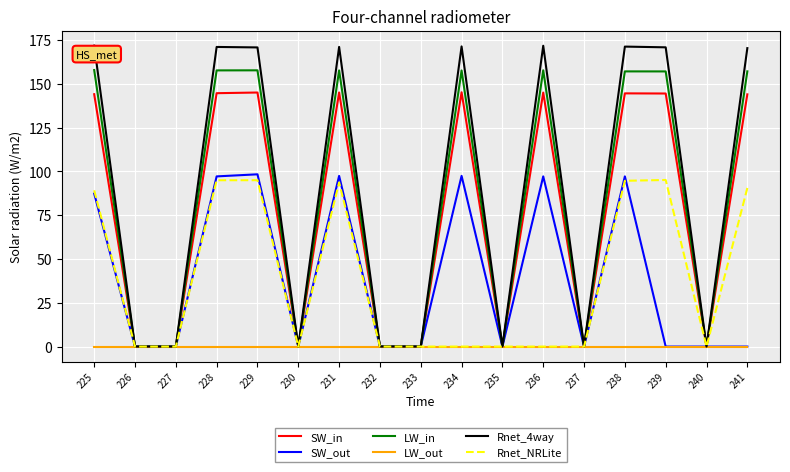

At which label is SW_out closest to 49?

225